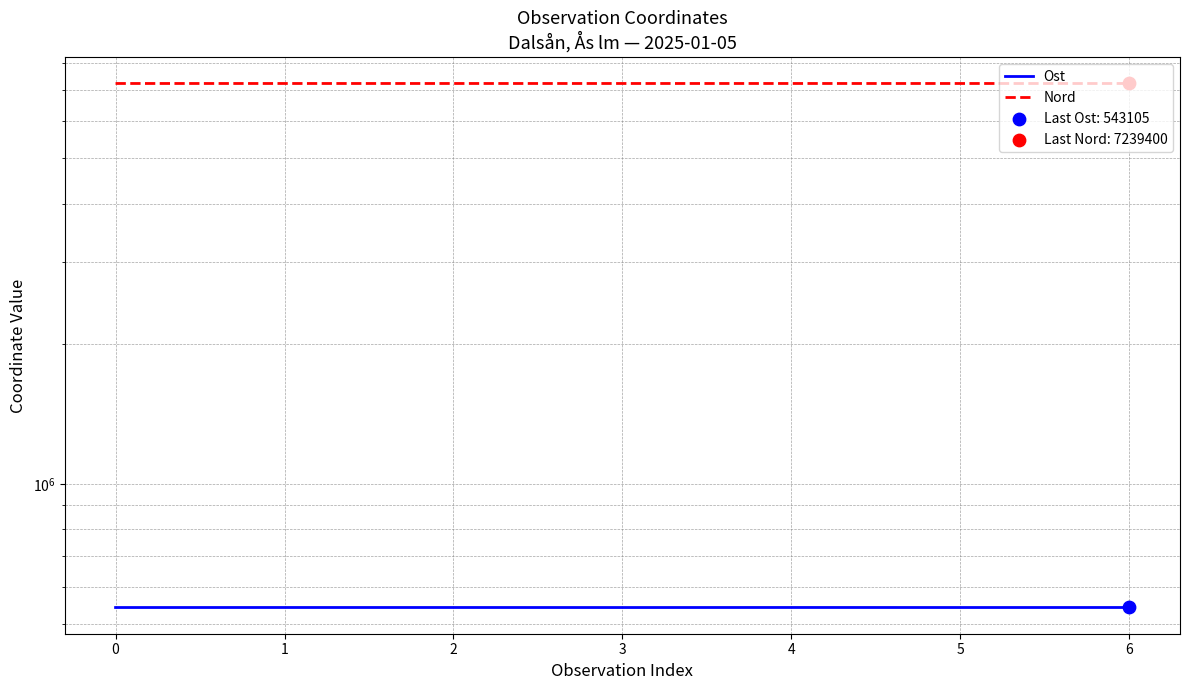

Which series has the largest total across all categories?

Nord